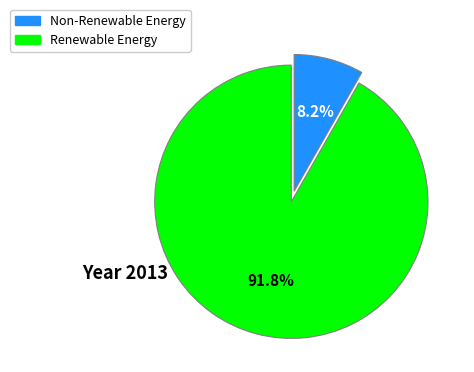

To the nearest percent, what is the average slice percentage?

50%